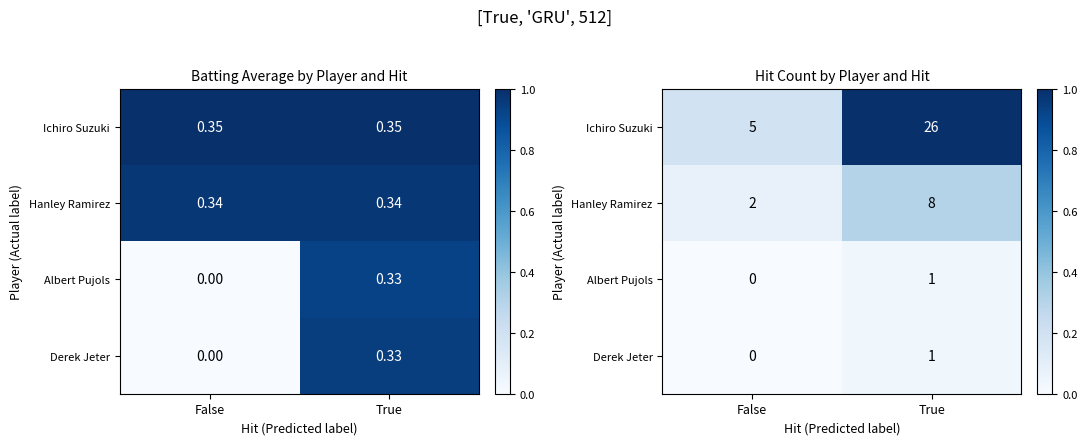

Where is Derek Jeter nearest to the value 0?

False